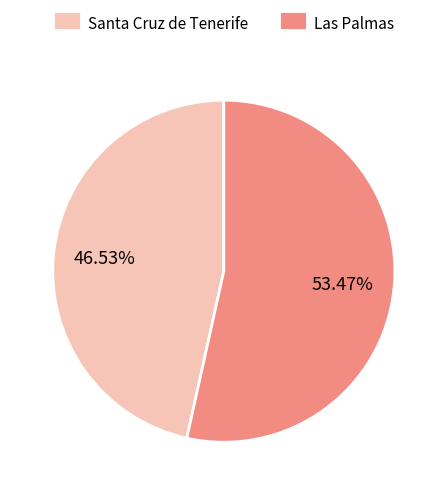

Rank the categories by value from highest to lowest.

Las Palmas, Santa Cruz de Tenerife